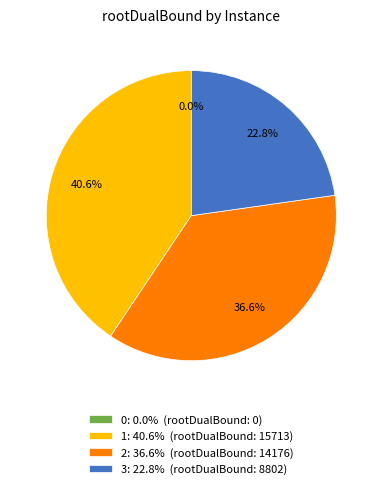

Count the number of slices in the pie.

4